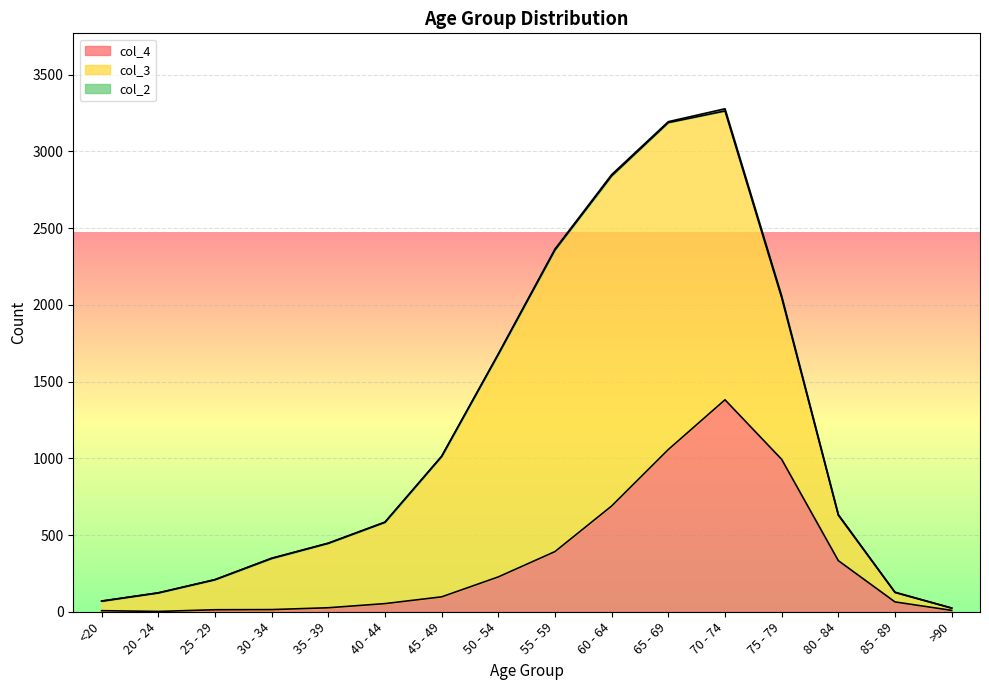

List the series in order of their peak value, lowest first.

col_2, col_4, col_3